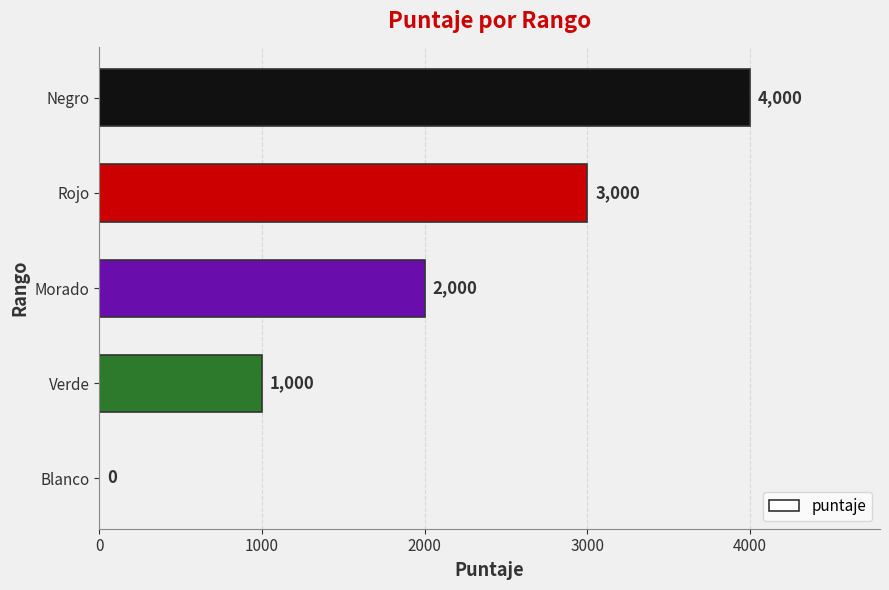

What is the change in value from Morado to Rojo?

+1000